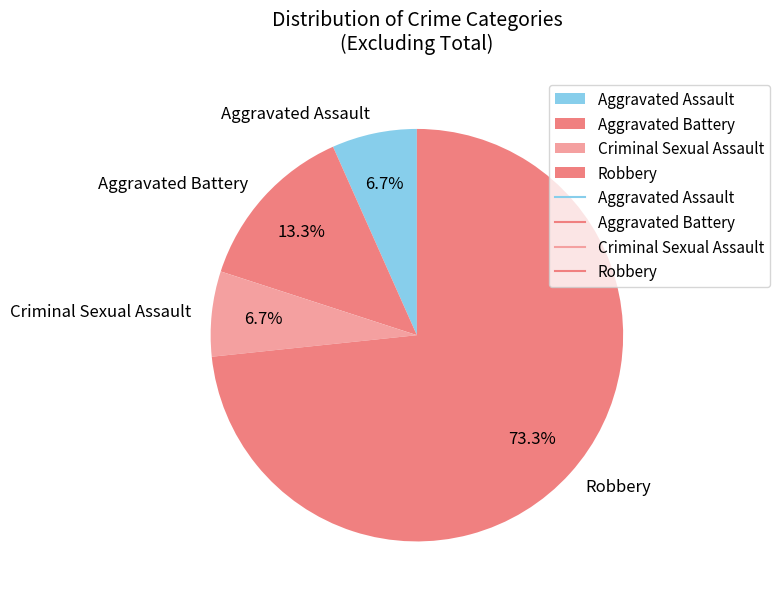

How many segments does this pie chart have?

4